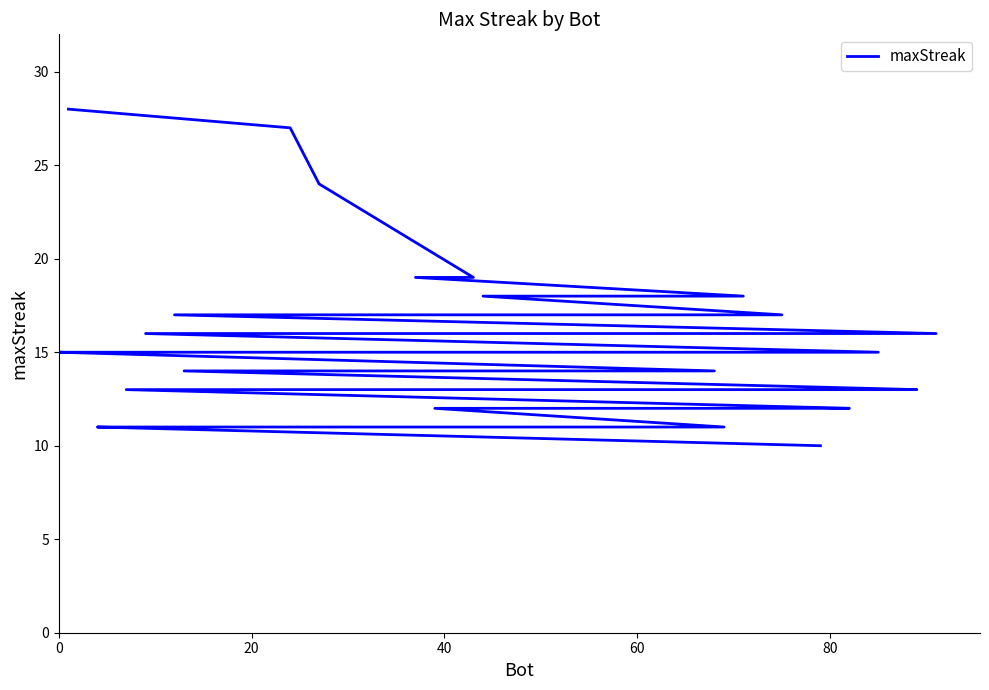

What is the difference between the second highest and second lowest values?

16